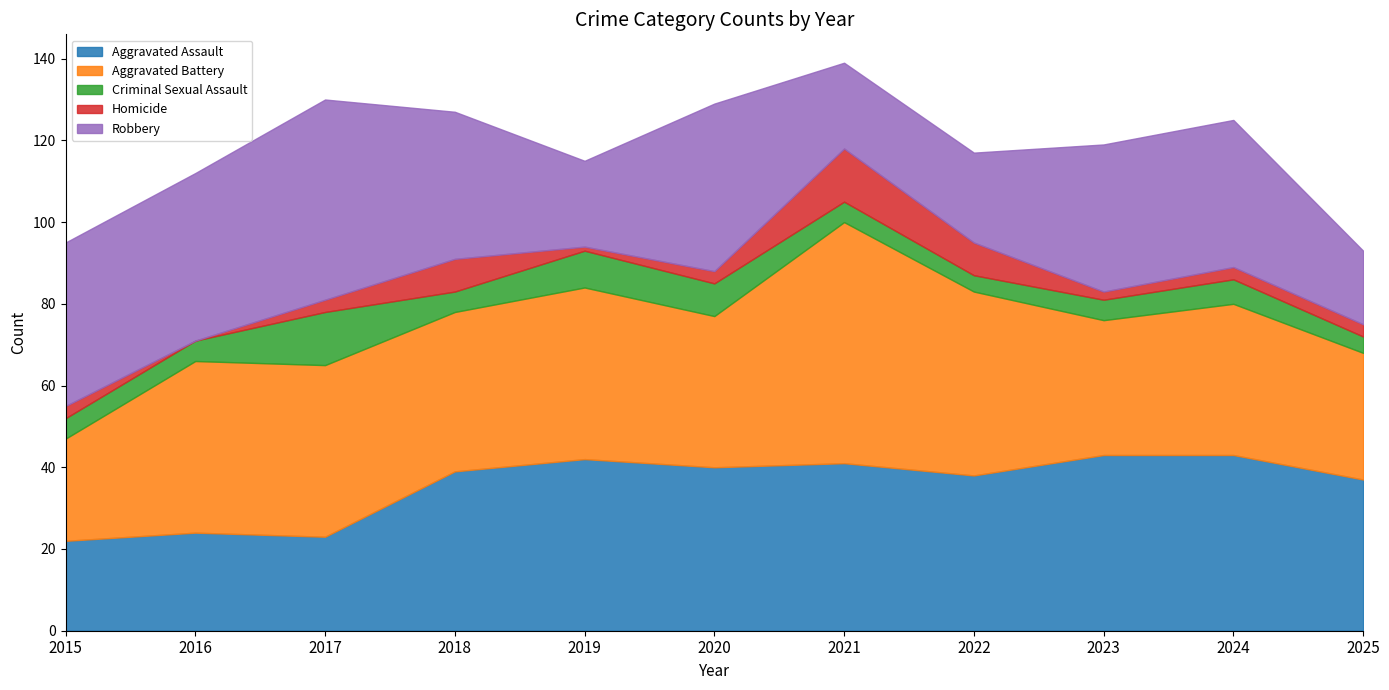

Is the value of Aggravated Battery at 2019 greater than the value of Aggravated Assault at 2016?

Yes